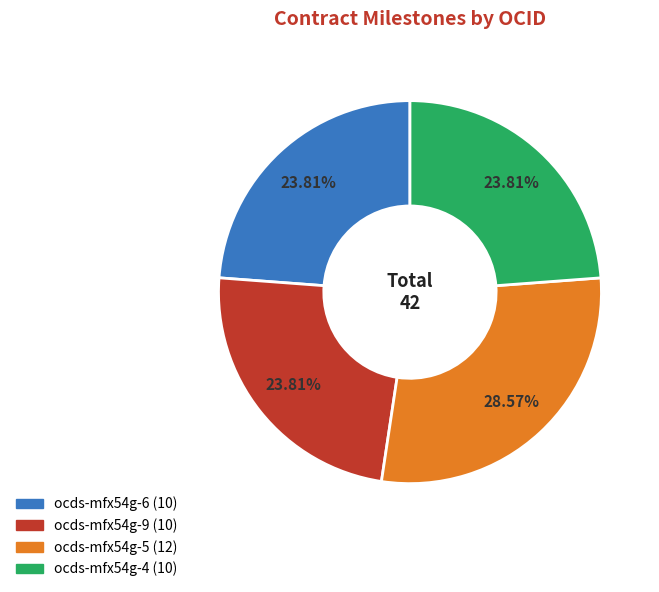

Do ocds-mfx54g-6 and ocds-mfx54g-9 together represent more than half of the pie?

No